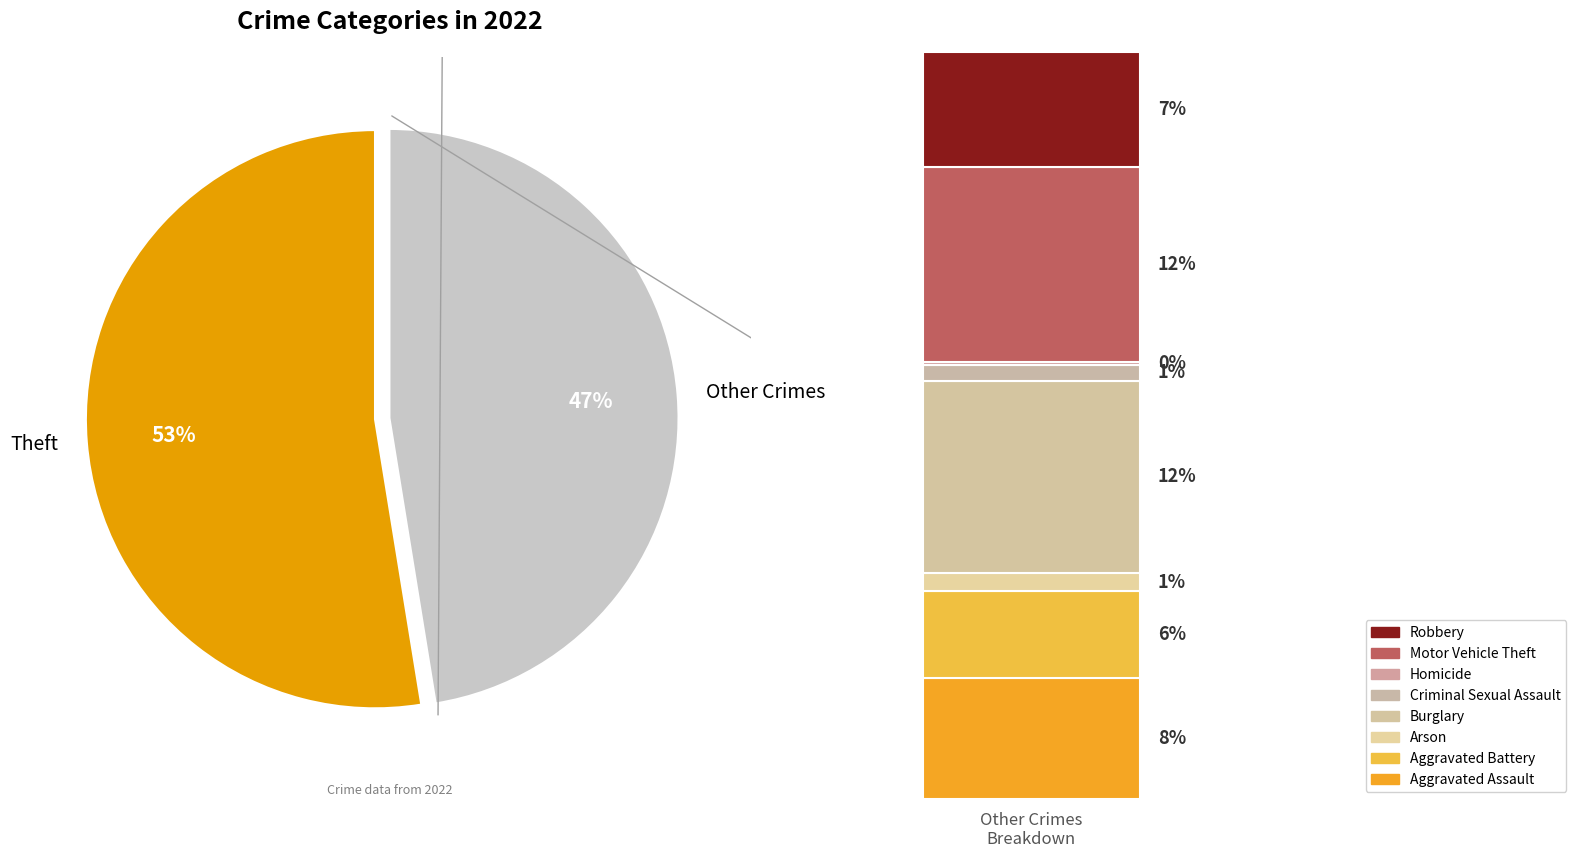

To the nearest percent, what is the combined percentage of Robbery and Aggravated Battery?

13%